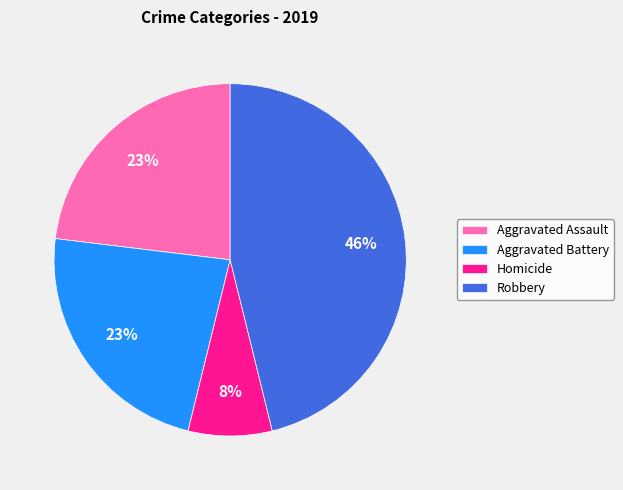

The Aggravated Battery slice represents 36% of the pie. True or false?

False